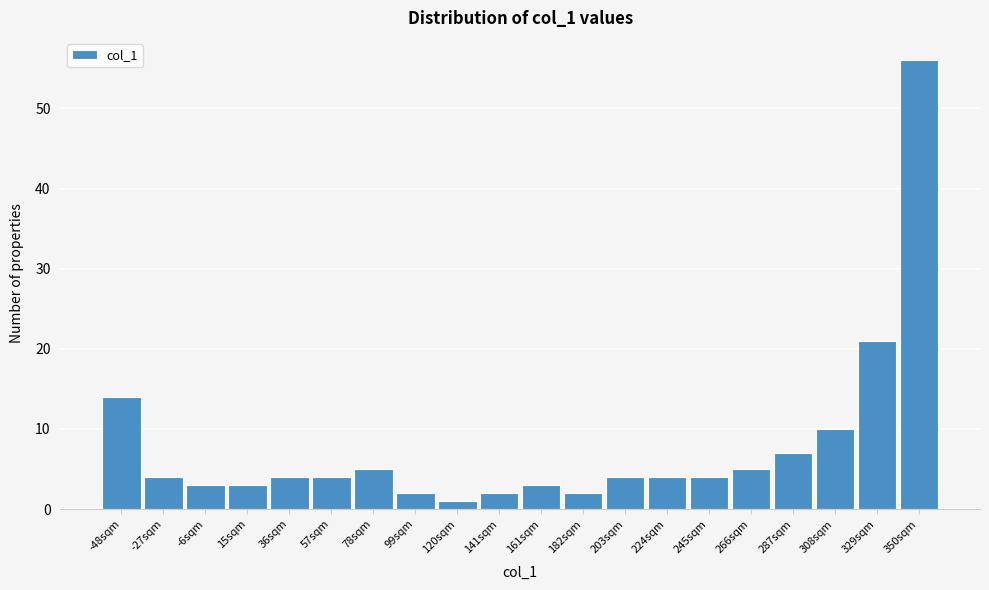

What is the height of the bar covering 65 to 90 on the x-axis? Neither the bar edges nor the heights are printed on the chart, so give them approximately, as read against the axes.

5